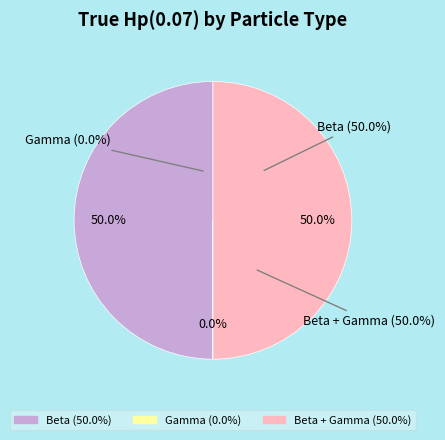

Rank the categories by value from highest to lowest.

Beta + Gamma, Beta, Gamma